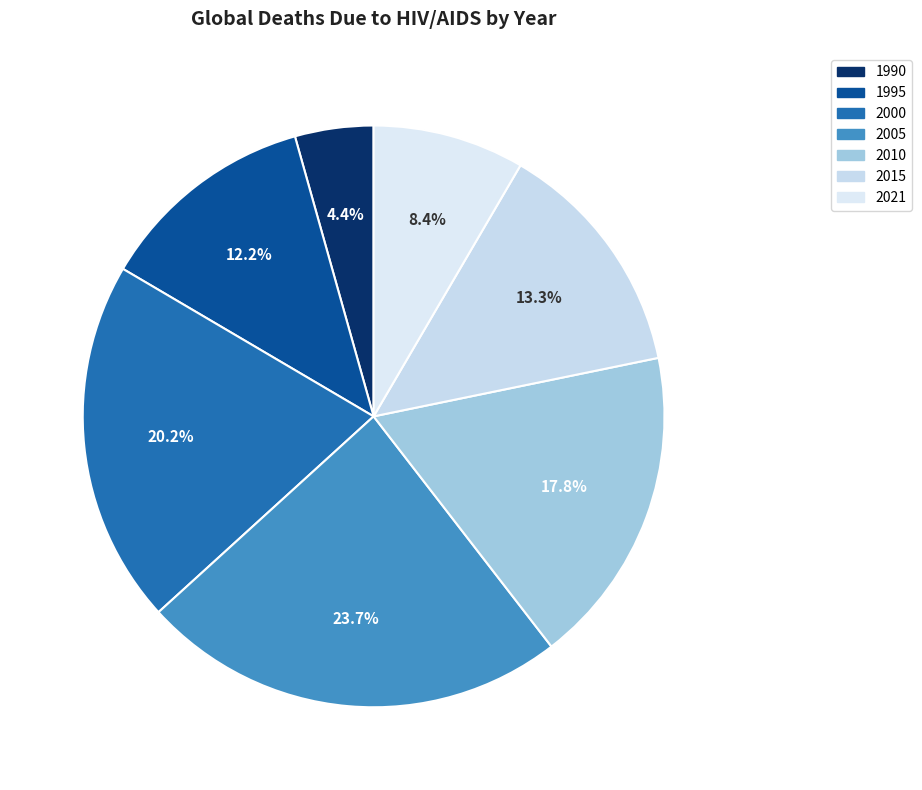

The 2000 slice represents 20% of the pie. True or false?

True